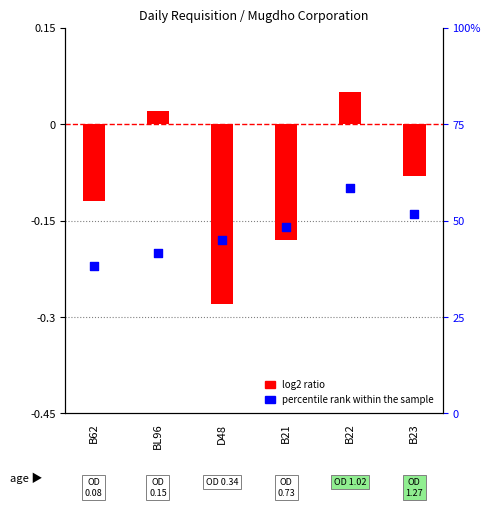

What is the total value across all series at B21?

-0.3